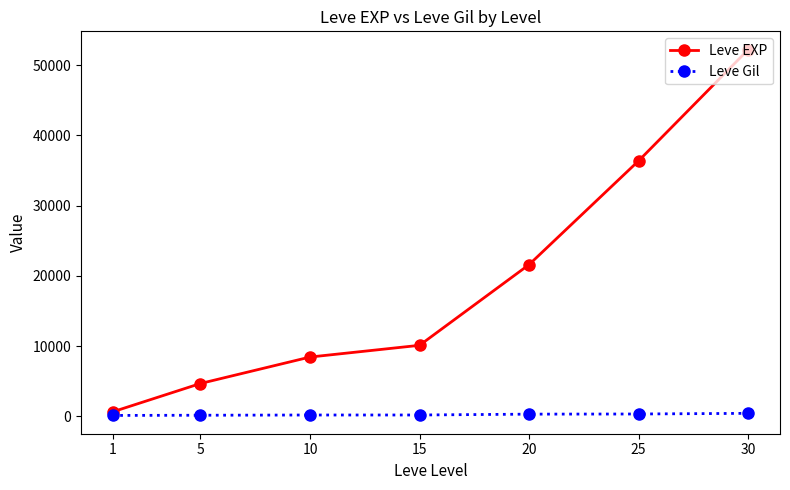

At which label does Leve EXP reach its peak?

30